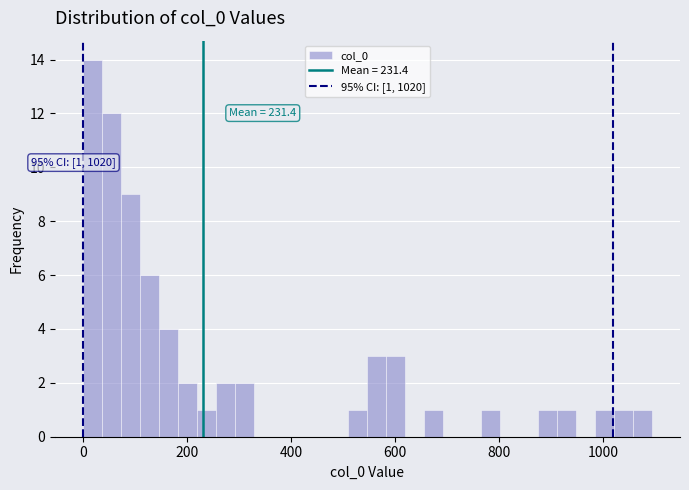

Around what value on the x-axis is the tallest bar? Give the approximate position of its centre, as read against the axis.

20